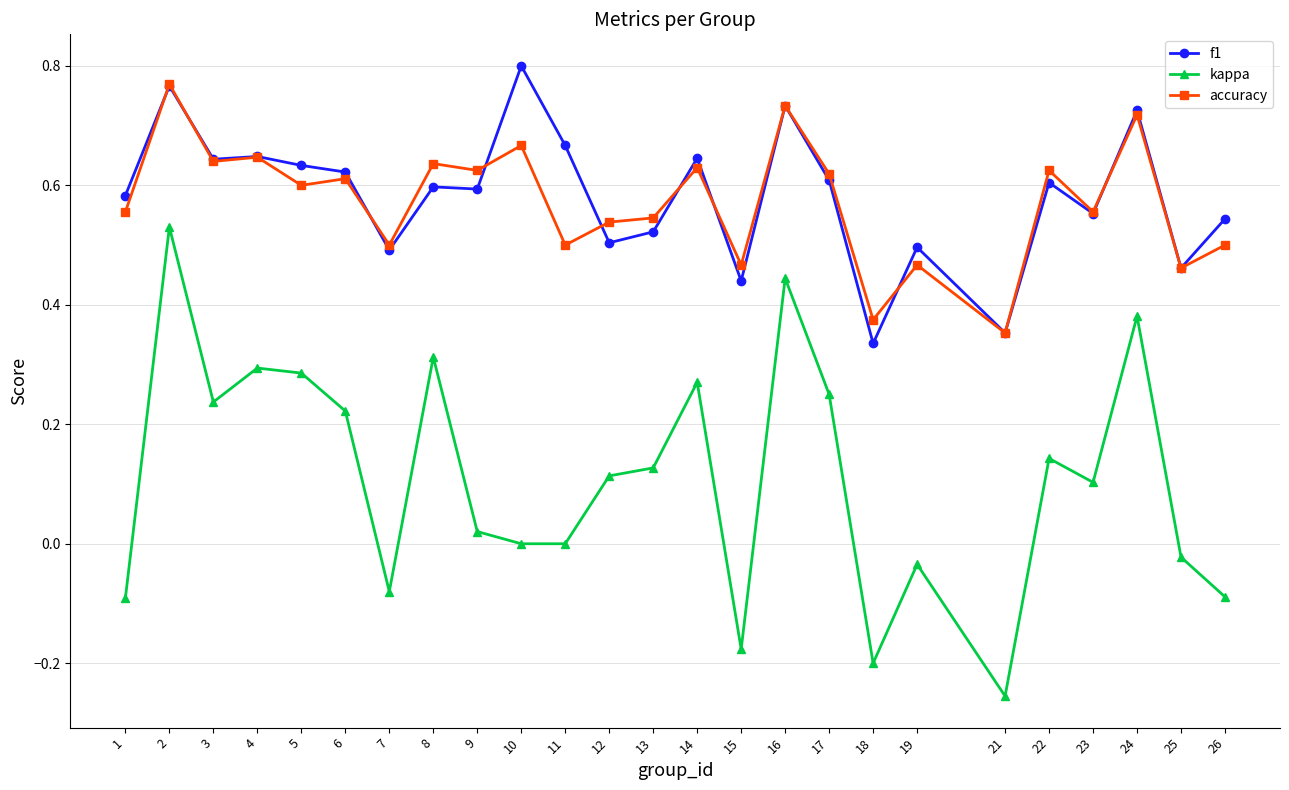

Where is the first local maximum for accuracy?

2